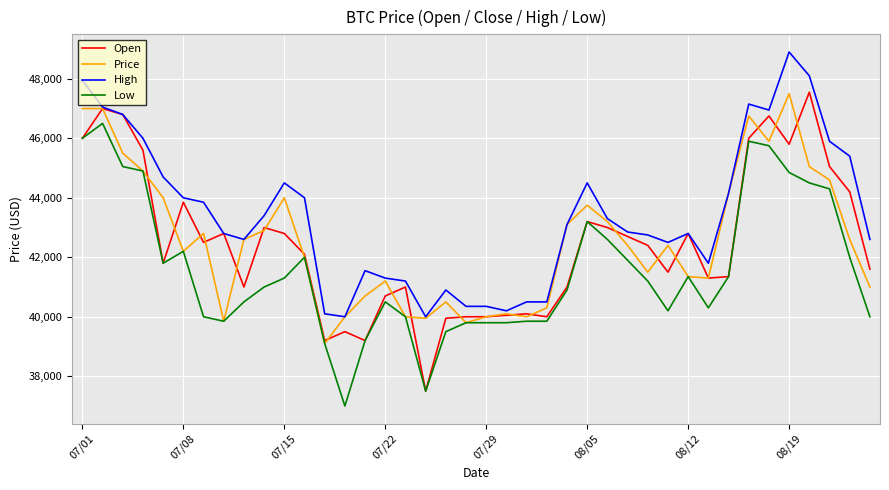

What is the smallest value displayed?

37000